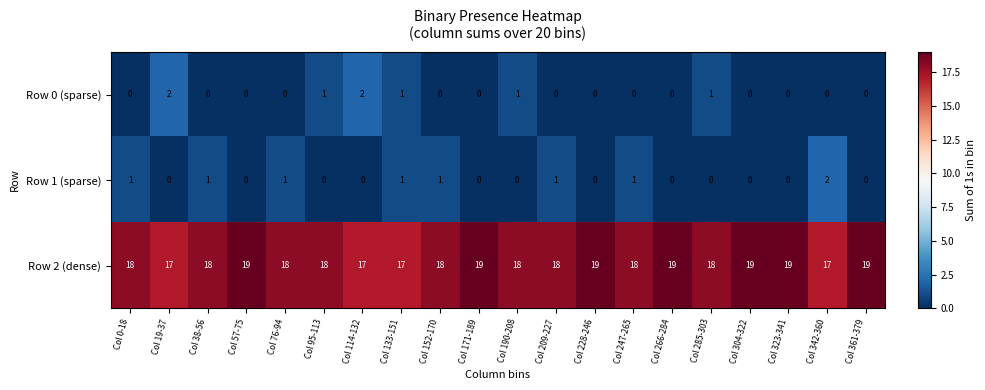

Is the value of Row 0 (sparse) at Col 285-303 greater than the value of Row 1 (sparse) at Col 361-379?

Yes